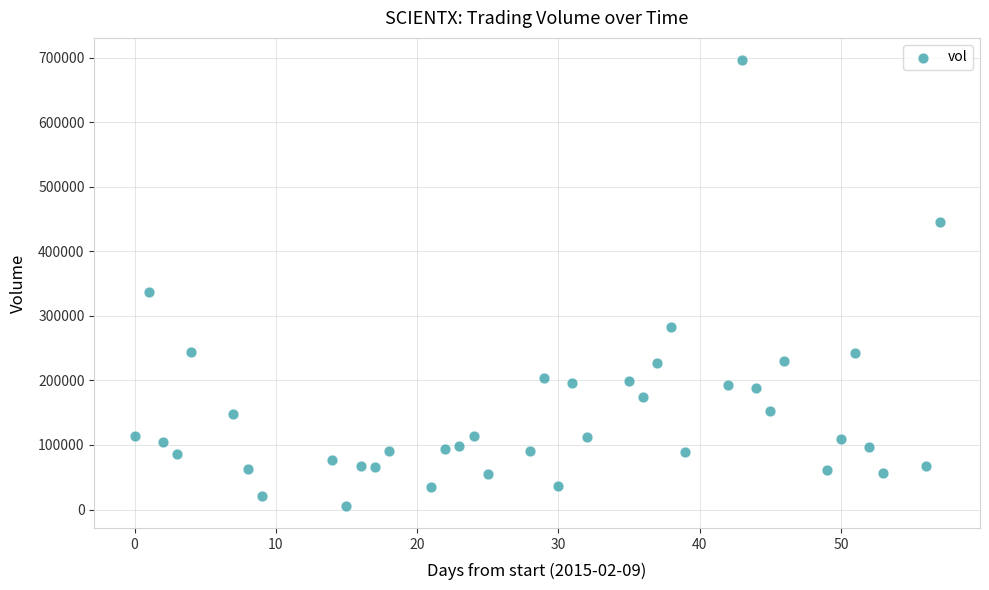

What is the range of X values (max minus min)?

57